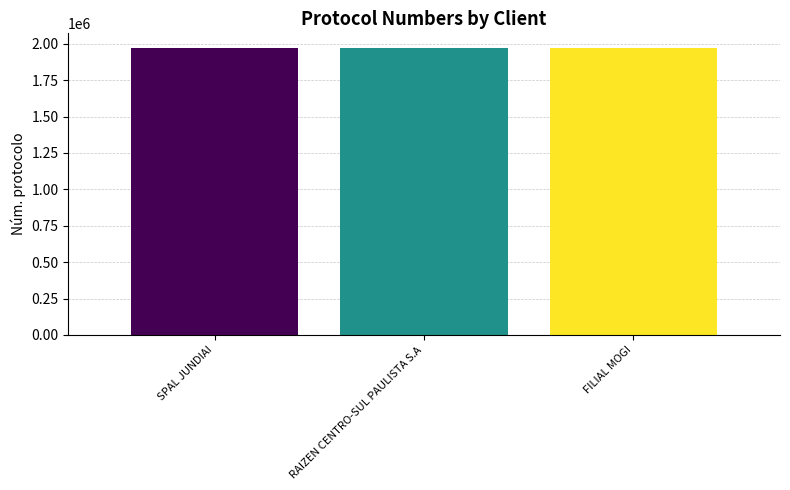

What is the value of the 1st bar from the left?

1973366